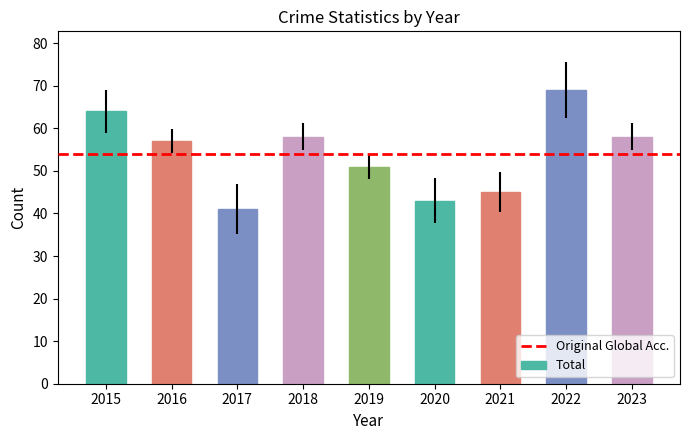

What is the value of the 3rd bar from the left?

41